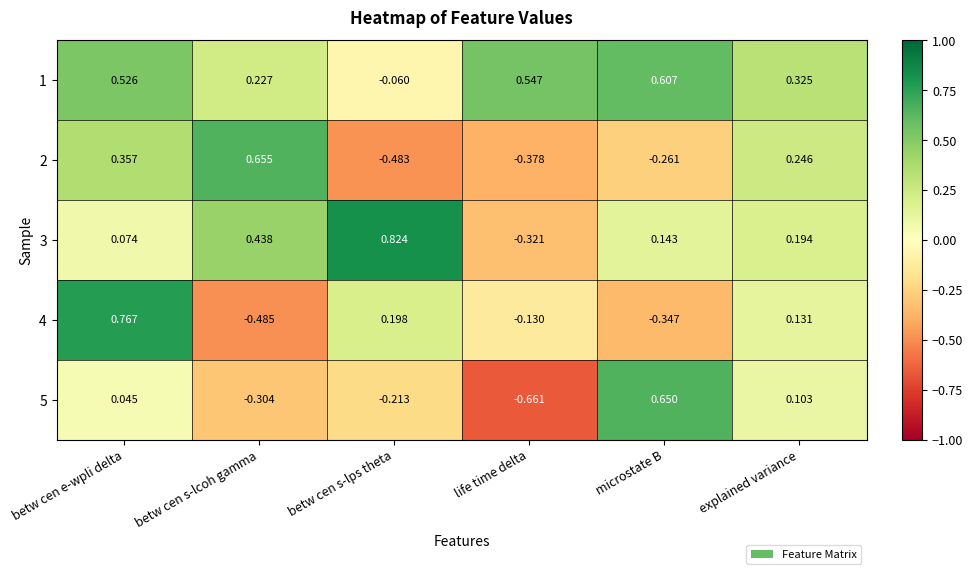

List the labels in order of 3 value, largest first.

betw cen s-lps theta, betw cen s-lcoh gamma, explained variance, microstate B, betw cen e-wpli delta, life time delta